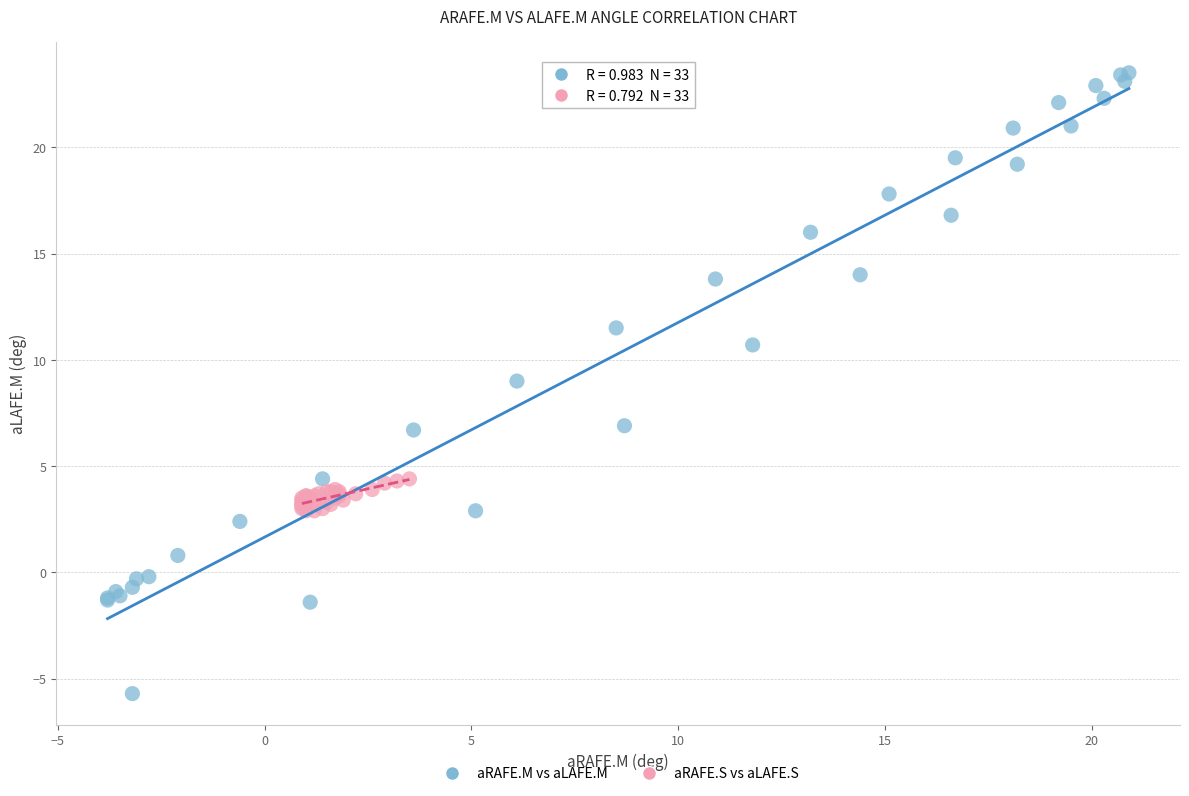

Which series contains the highest Y value?

aRAFE.M vs aLAFE.M